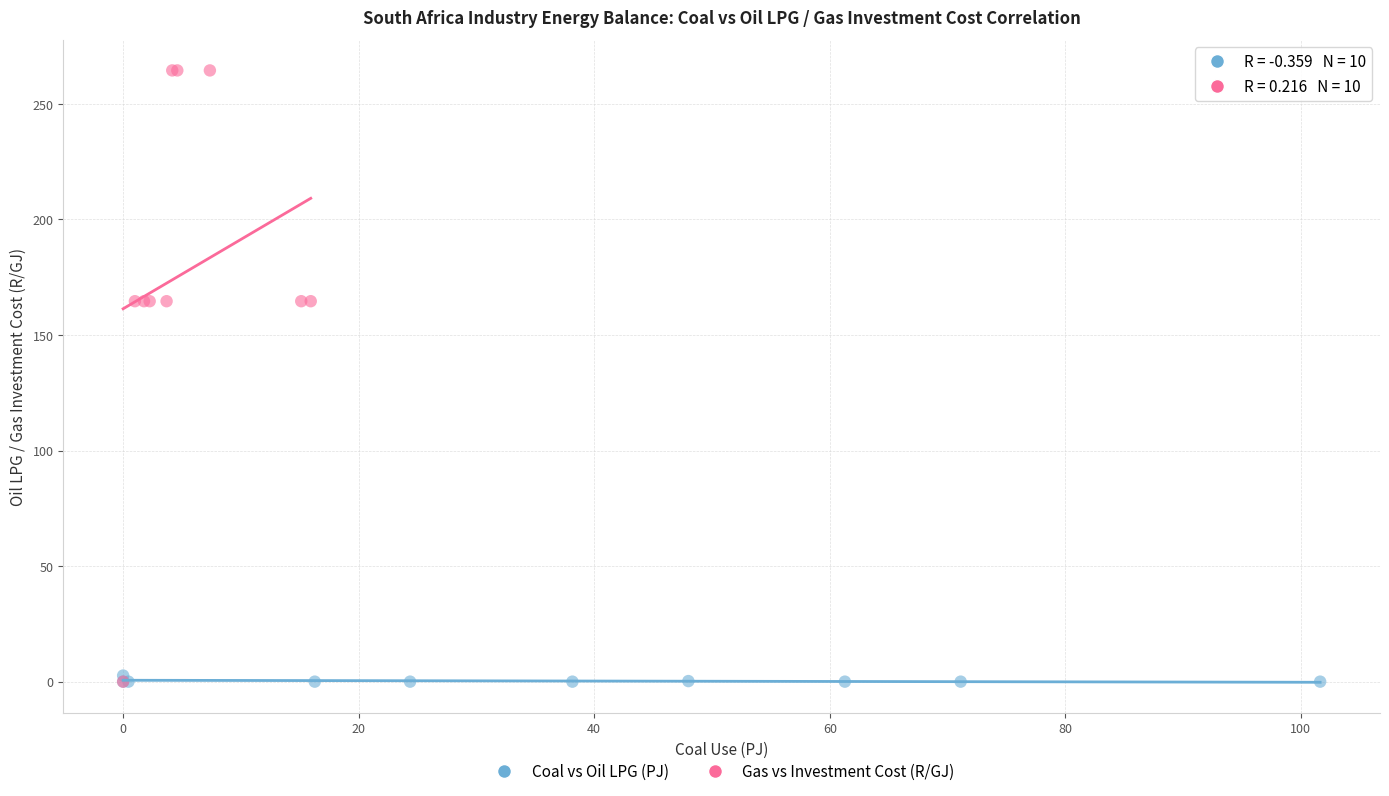

Which series has the widest spread of Y values?

Gas vs Investment Cost (R/GJ)